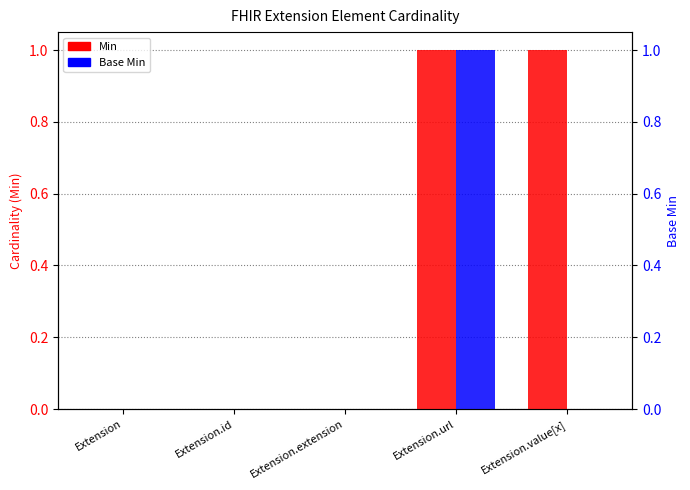

At which label is Base Min closest to 0?

Extension